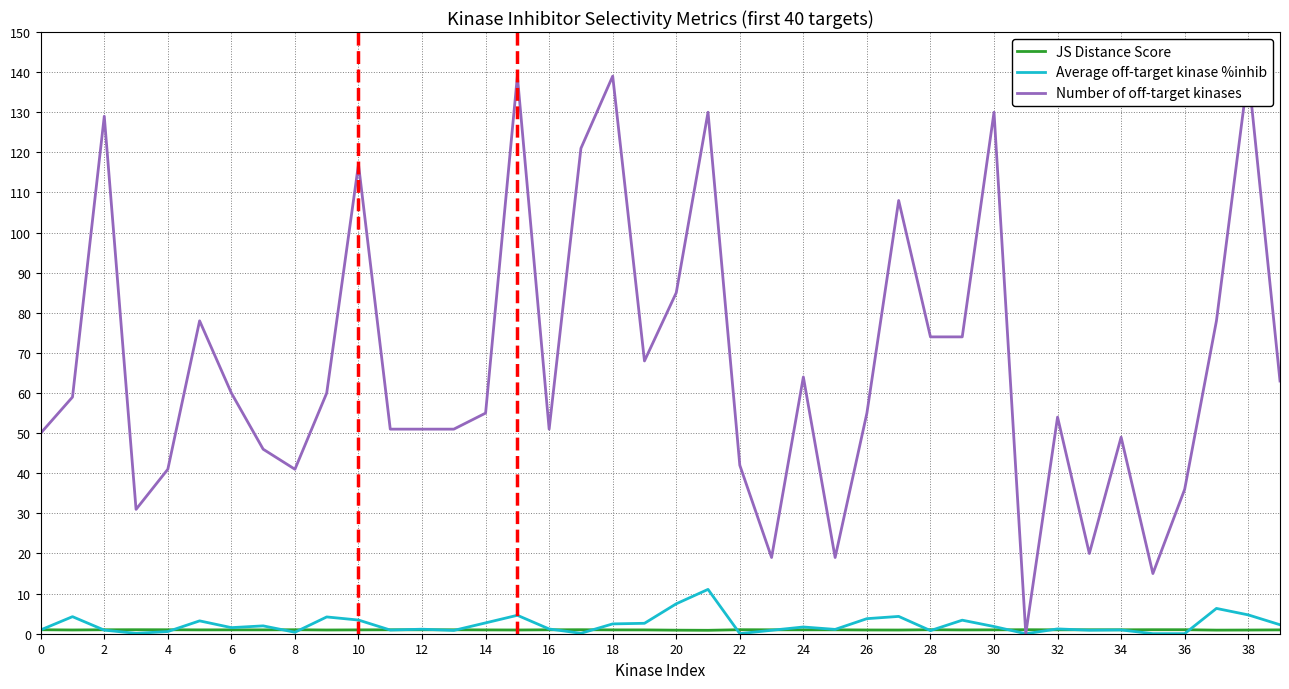

True or false: Average off-target kinase %inhib has a value of 3.4 at 10.

True